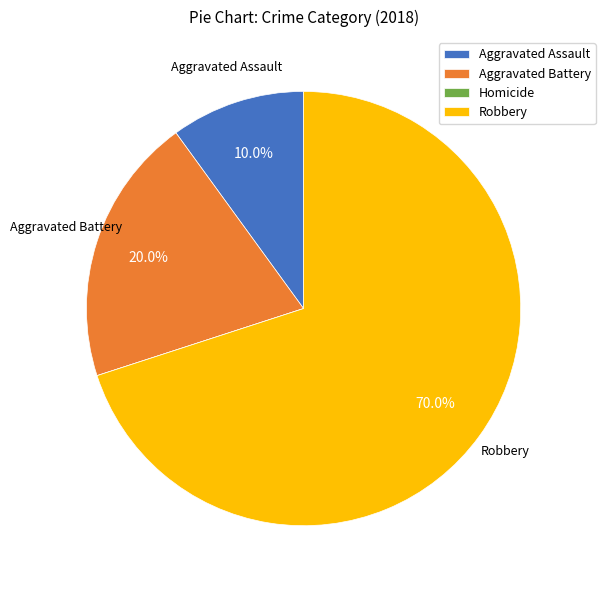

Is it true that Aggravated Assault is 10% of the pie?

True